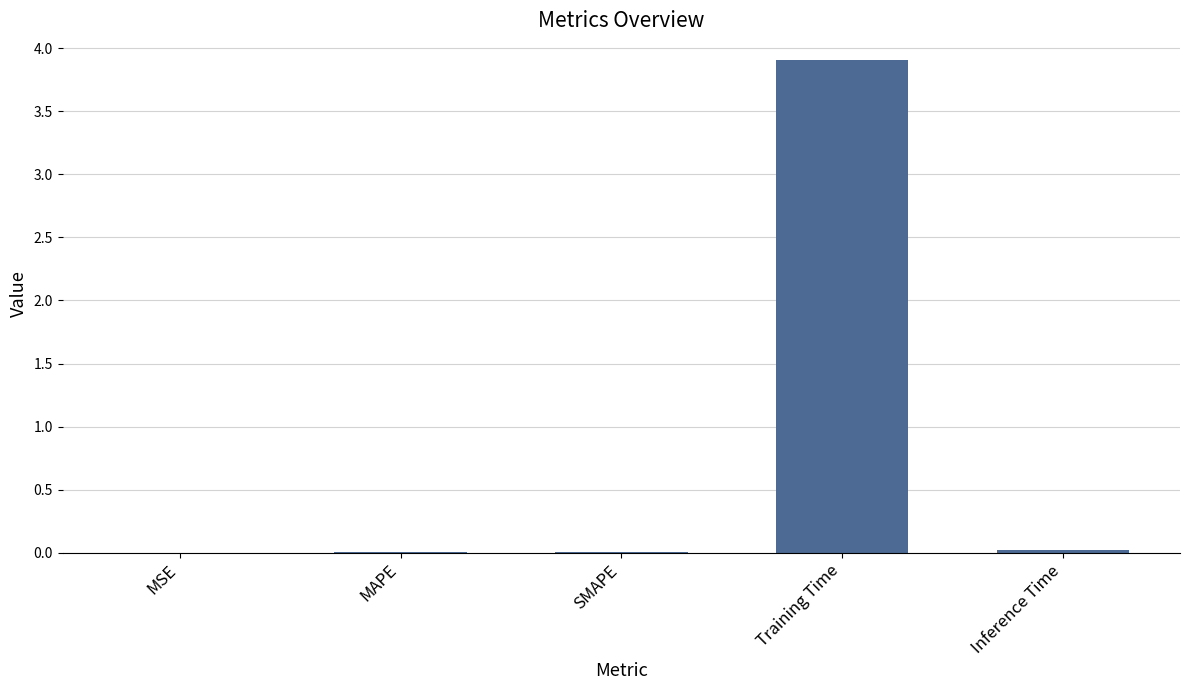

True or false: the data shows 0.0 at Inference Time.

True